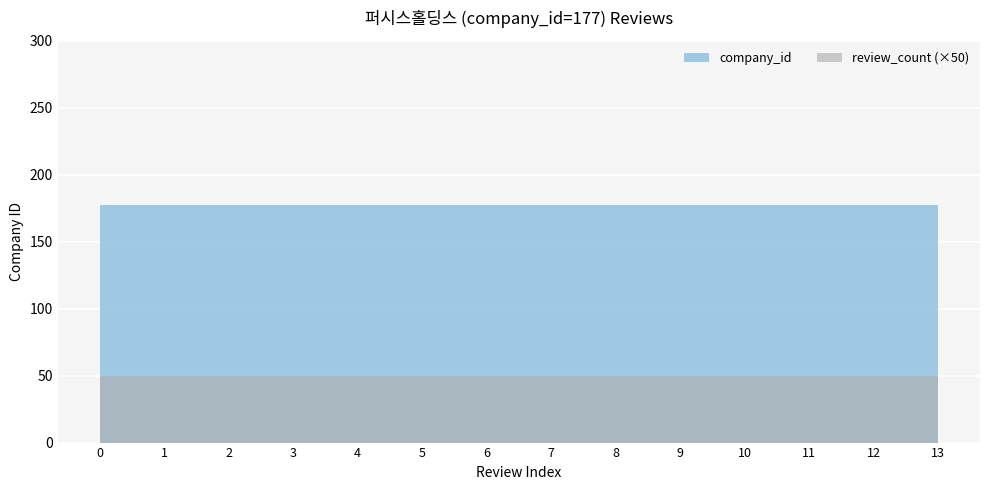

Reading right to left, transcribe all the data shown in this chart.

review_count: 1	1	1	1	1	1	1	1	1	1	1	1	1	1
company_id: 177	177	177	177	177	177	177	177	177	177	177	177	177	177